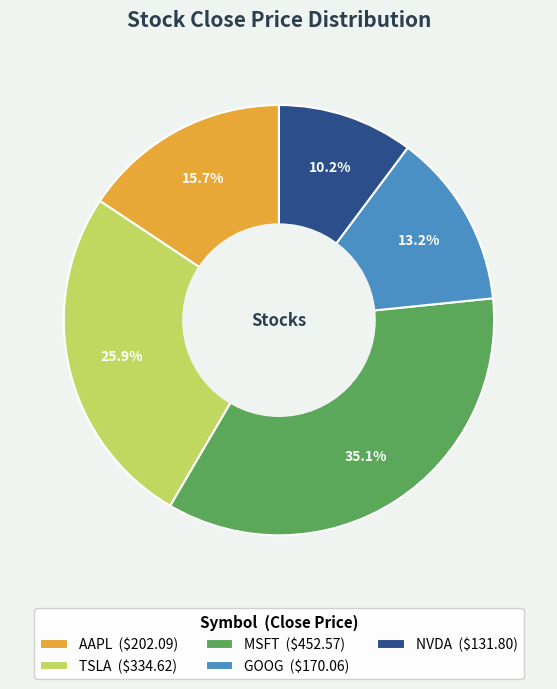

Is it true that MSFT is 35% of the pie?

True